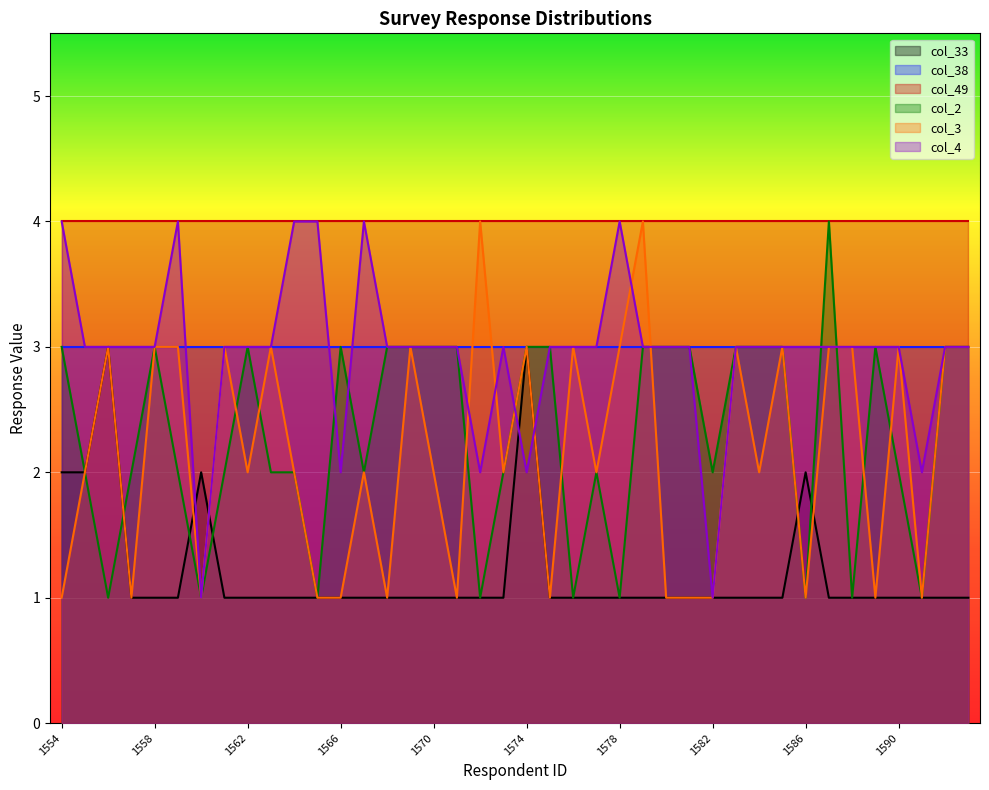

List the labels in order of col_33 value, smallest first.

1557, 1558, 1559, 1561, 1562, 1563, 1564, 1565, 1566, 1567, 1568, 1569, 1570, 1571, 1572, 1573, 1575, 1576, 1577, 1578, 1579, 1580, 1581, 1582, 1583, 1584, 1585, 1587, 1588, 1589, 1590, 1591, 1592, 1593, 1554, 1555, 1560, 1586, 1556, 1574